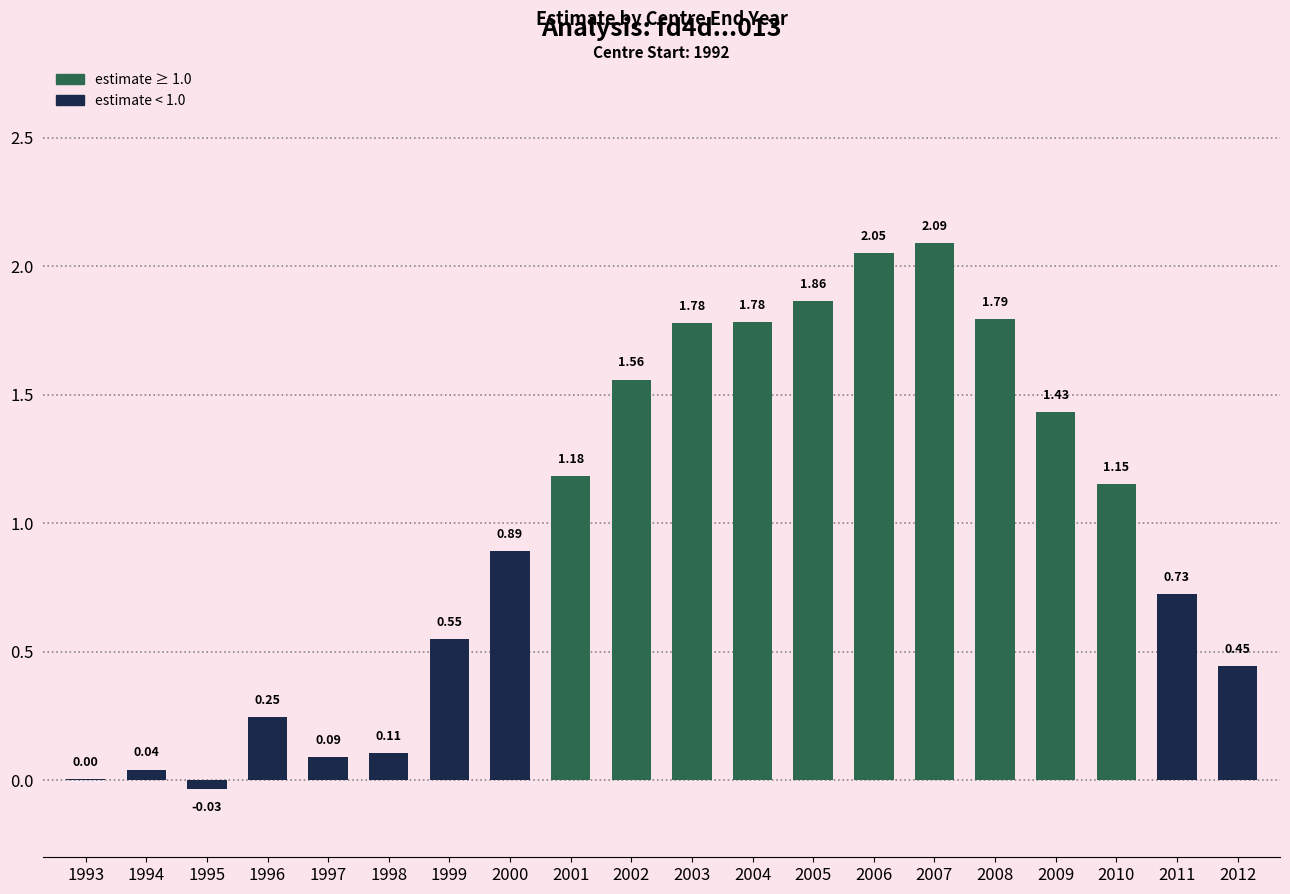

What is the sum of all values?

19.8